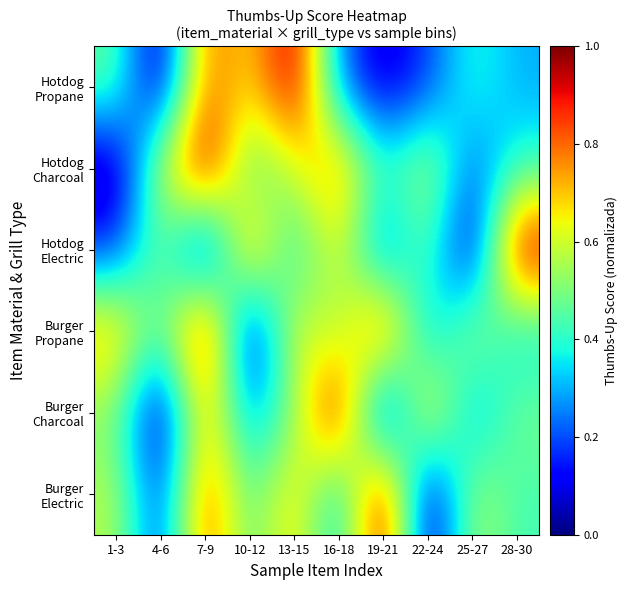

Between 22-24 and 16-18, which is larger?

16-18